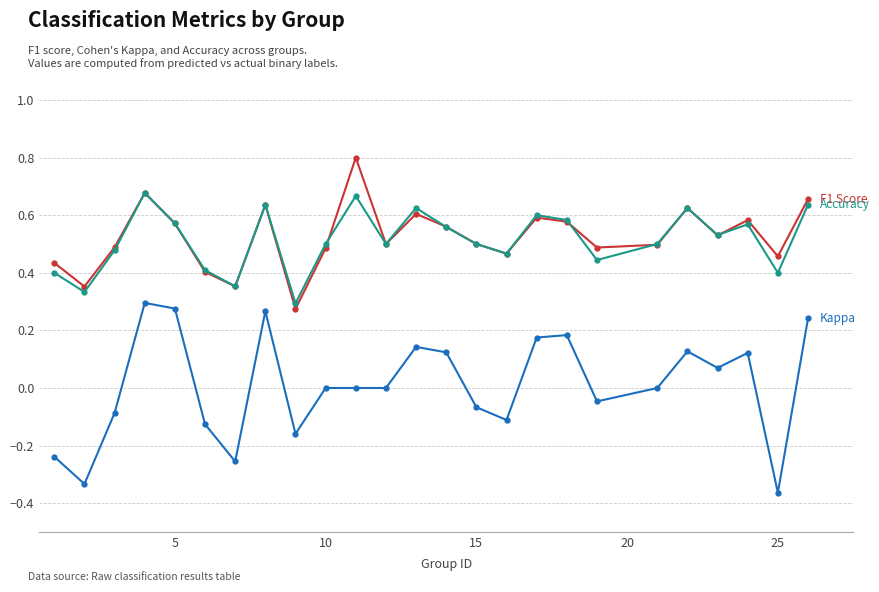

What is the maximum value shown in the chart?

0.8